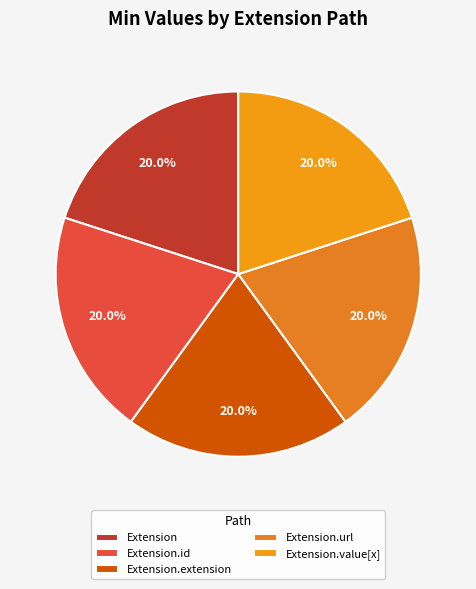

The Extension.value[x] slice represents 1% of the pie. True or false?

False